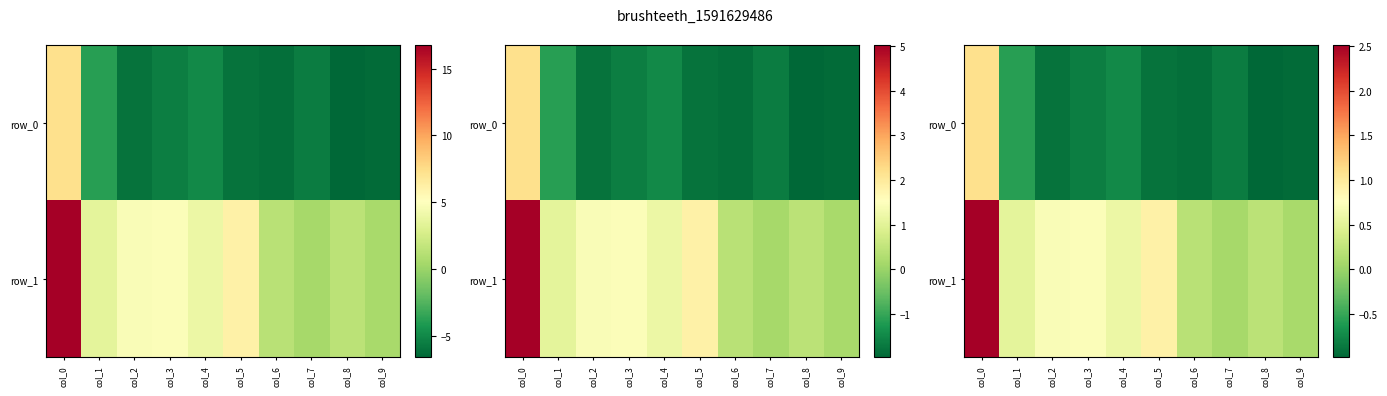

Reading left to right, list all the values displayed in this chart.

row_0: col_0=1.1	col_1=-0.6	col_2=-0.9	col_3=-0.8	col_4=-0.7	col_5=-0.9	col_6=-0.9	col_7=-0.8	col_8=-1.0	col_9=-1.0
row_1: col_0=2.5	col_1=0.5	col_2=0.7	col_3=0.7	col_4=0.6	col_5=0.9	col_6=0.2	col_7=0.1	col_8=0.2	col_9=0.1